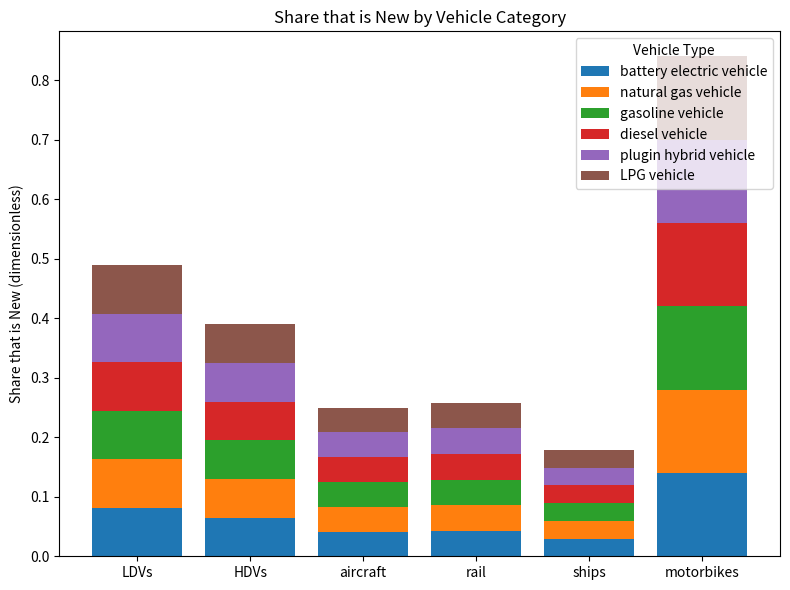

What are all the series names shown in the legend?

battery electric vehicle, natural gas vehicle, gasoline vehicle, diesel vehicle, plugin hybrid vehicle, LPG vehicle